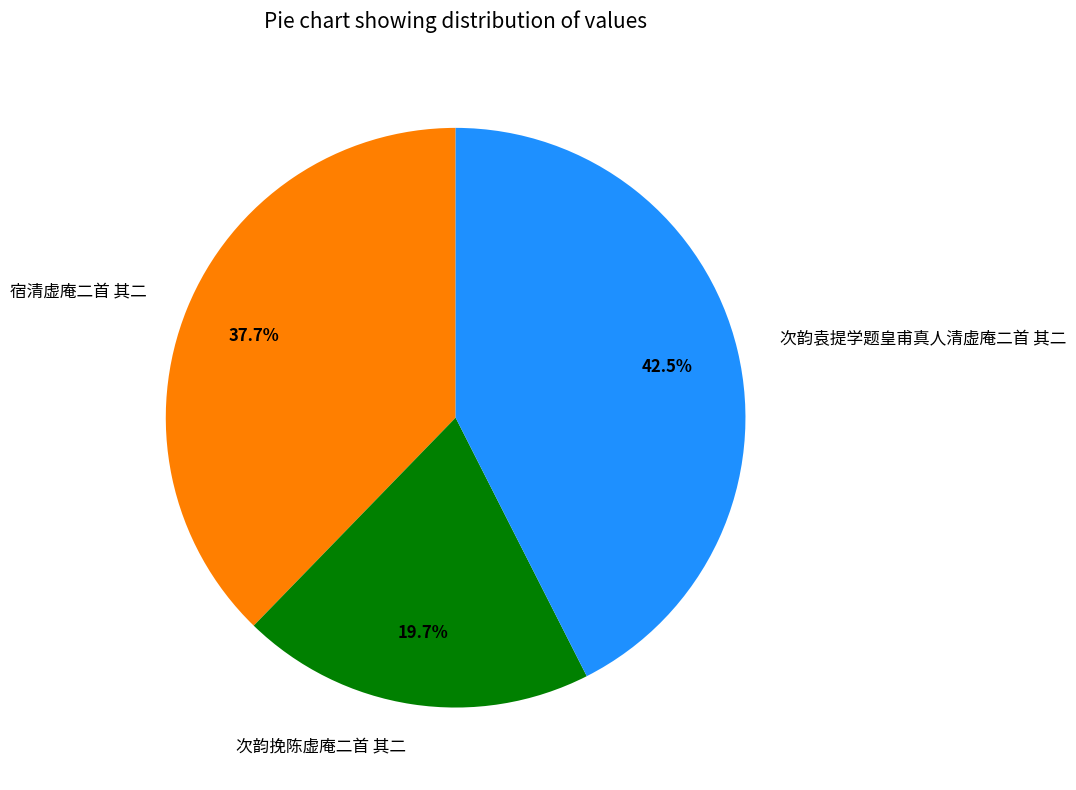

To the nearest percent, what percentage of the pie is 次韵挽陈虚庵二首 其二?

20%